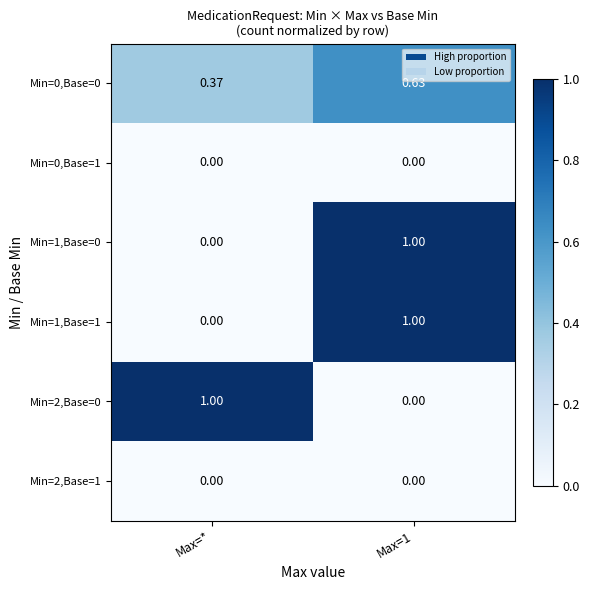

Where is Min=1,Base=1 nearest to the value 0?

Max=*